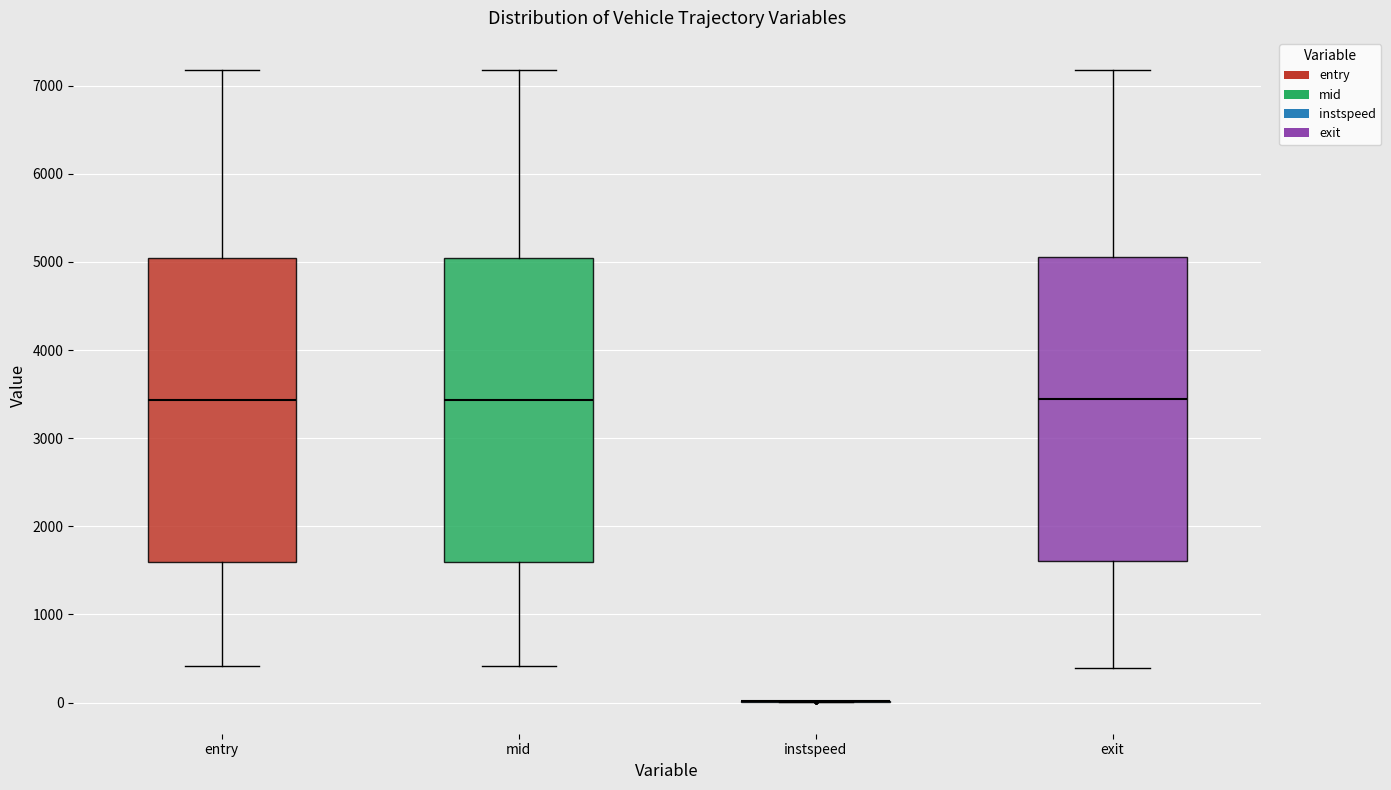

Reading left to right, transcribe this box plot: for each box, give where its median line is, the range the box spans, and where its two whiskers end, as read against the y-axis. The values are not printed on the chart, so give them approximately, as read against the axis.

entry: median 3400, box 1600 to 5000, whiskers 400 to 7200
mid: median 3400, box 1600 to 5000, whiskers 400 to 7200
instspeed: box collapsed to a line at 0, whiskers 0 to 0
exit: median 3400, box 1600 to 5100, whiskers 400 to 7200